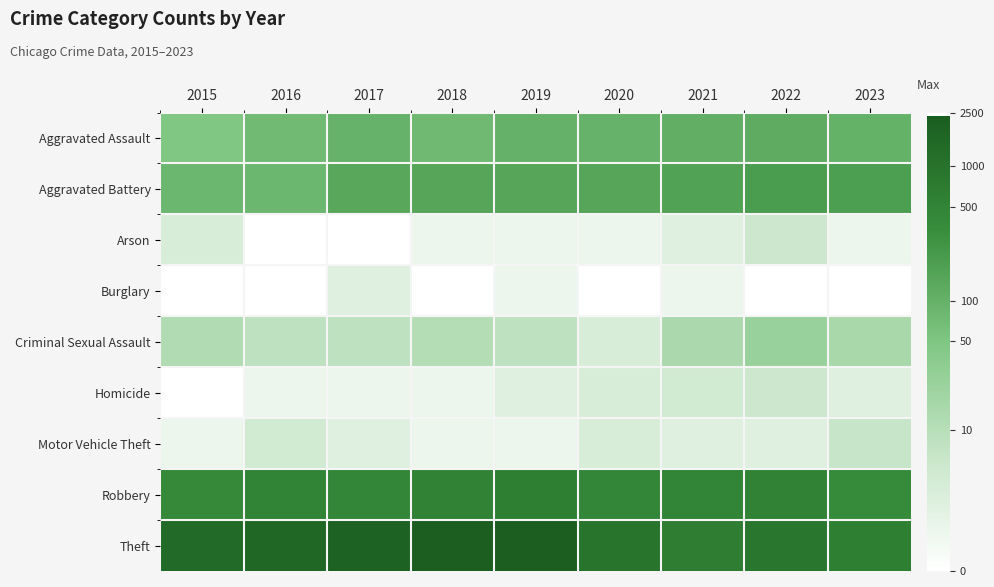

What is the total value across all series at 2016?

26.9